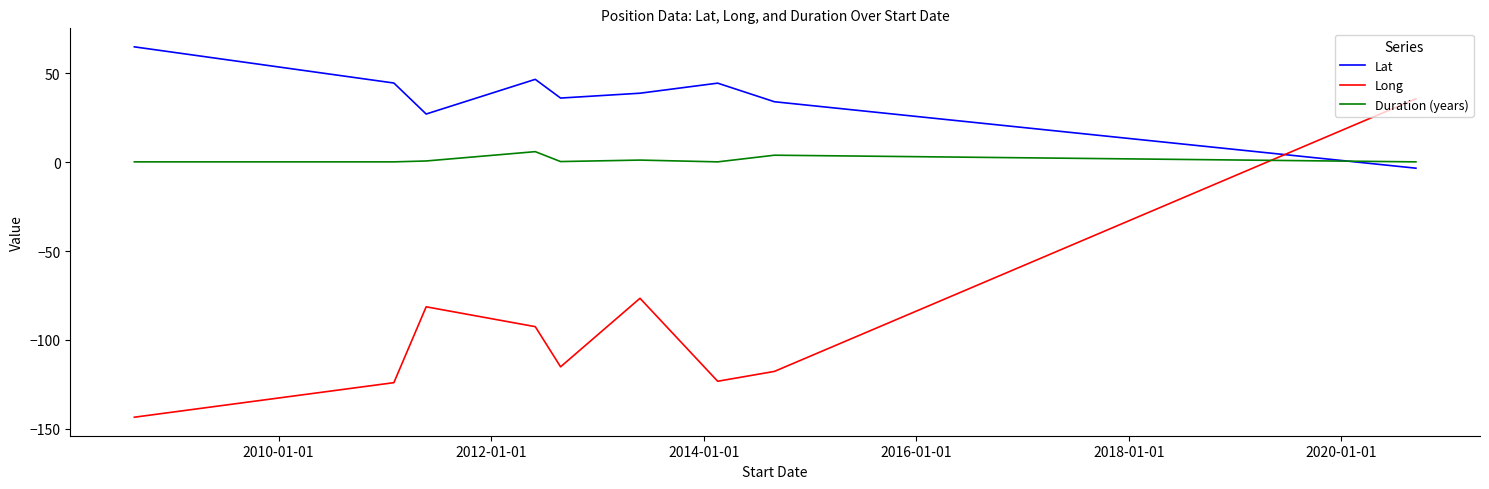

What is the difference between the maximum and minimum values in the Duration (years) series?

5.8